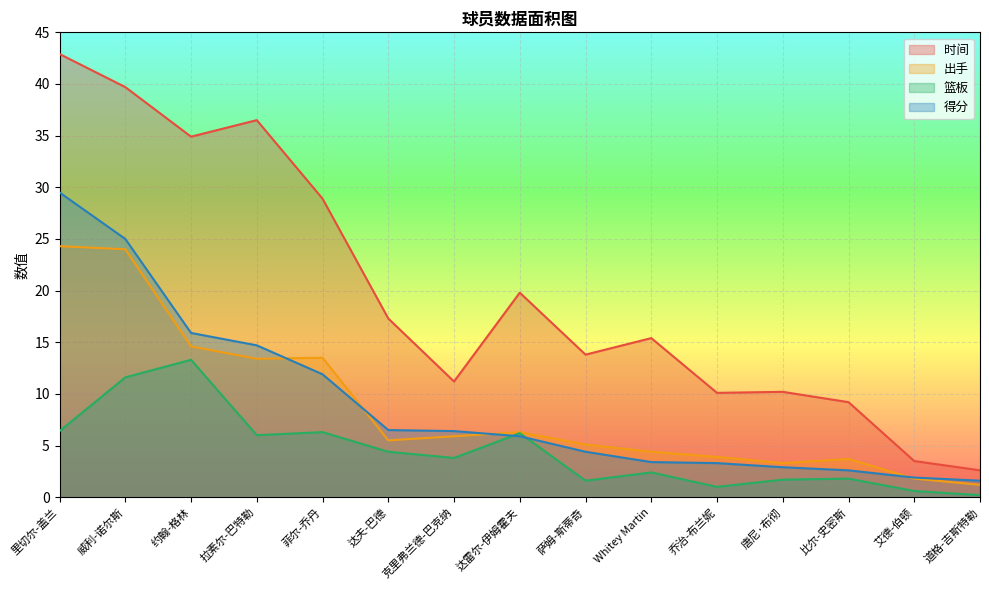

At which category does 时间 reach its first local peak?

拉素尔-巴特勒